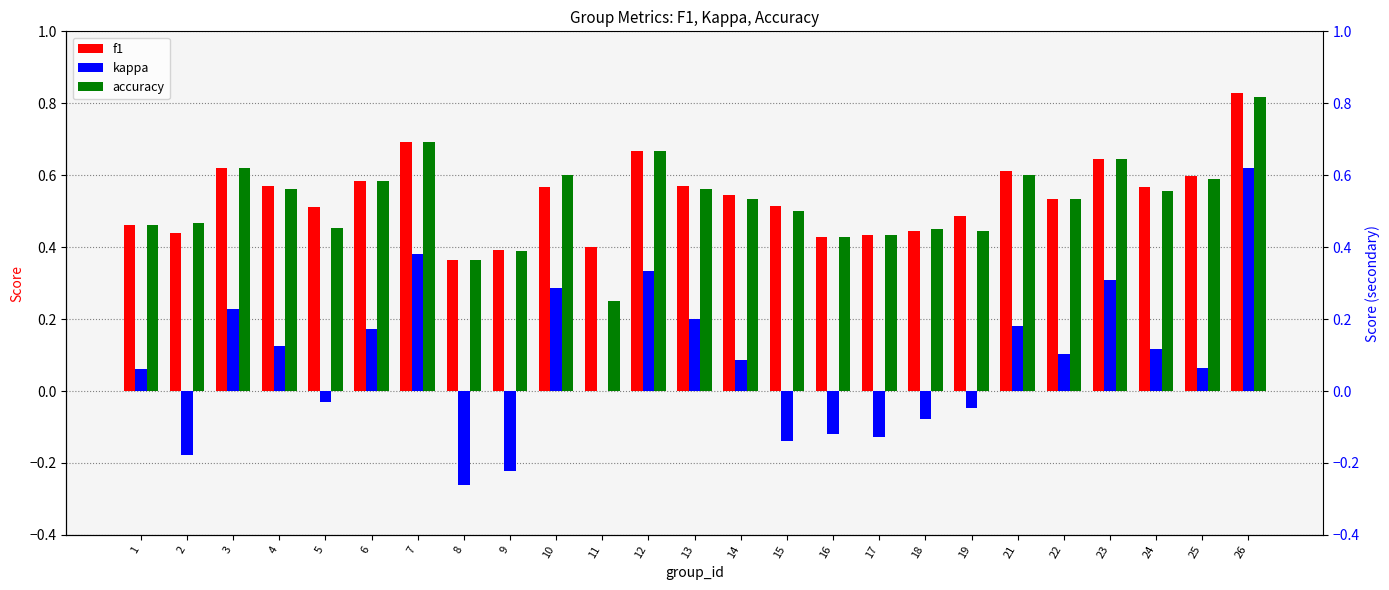

What is the average value of the accuracy series?

0.5